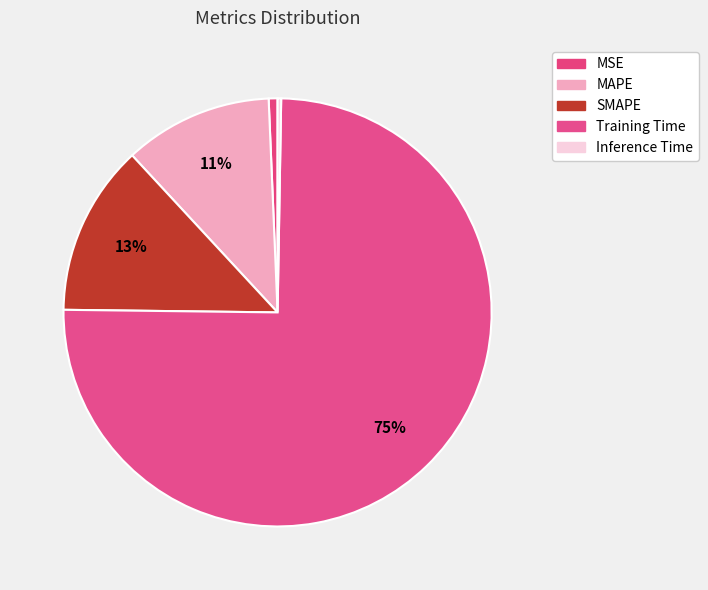

Rank the categories by value from highest to lowest.

Training Time, SMAPE, MAPE, MSE, Inference Time